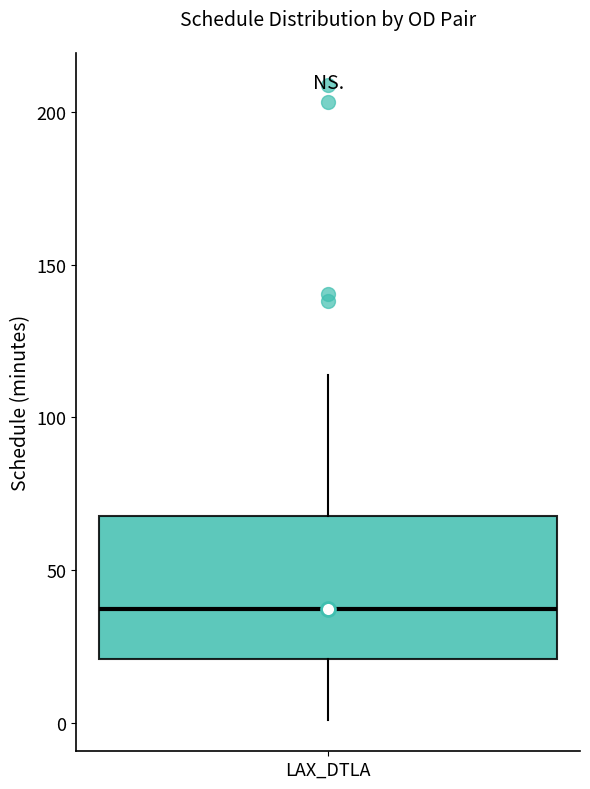

Where does the upper whisker of the box for LAX_DTLA end on the y-axis? The values are not printed on the chart, so give them approximately, as read against the axis.

115